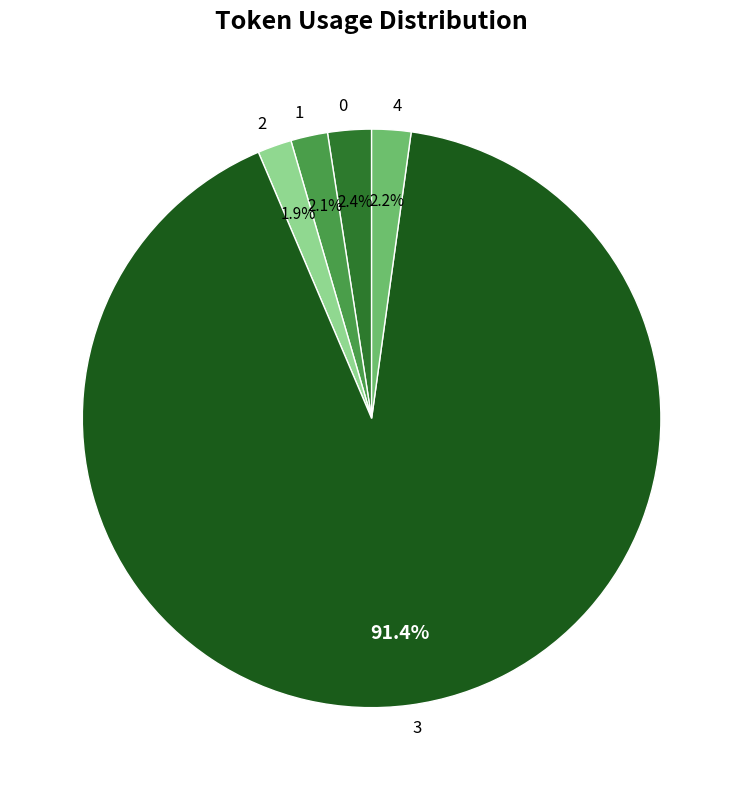

Between 4 and 3, which is larger?

3